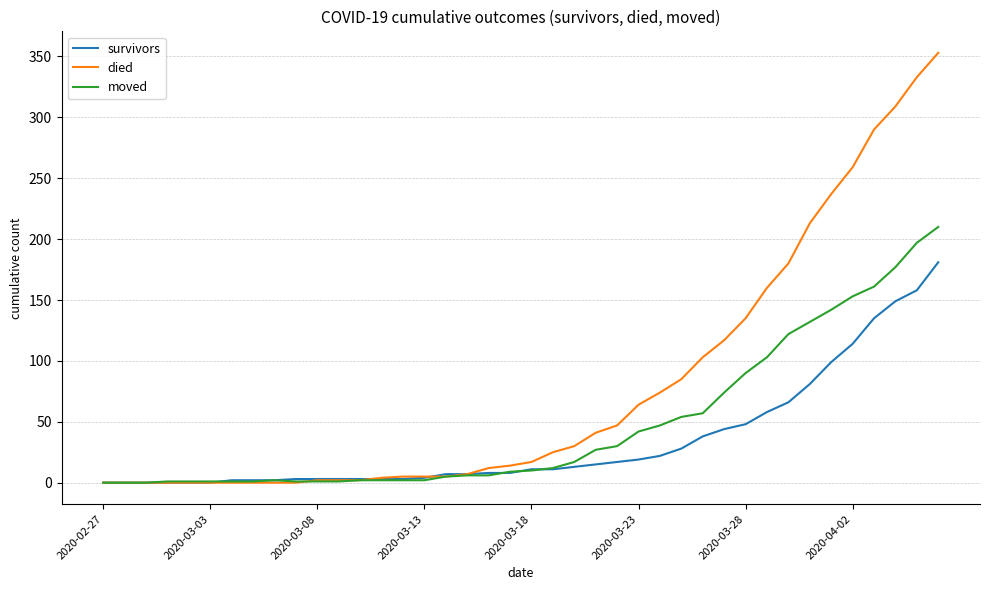

What is the greatest value displayed?

353